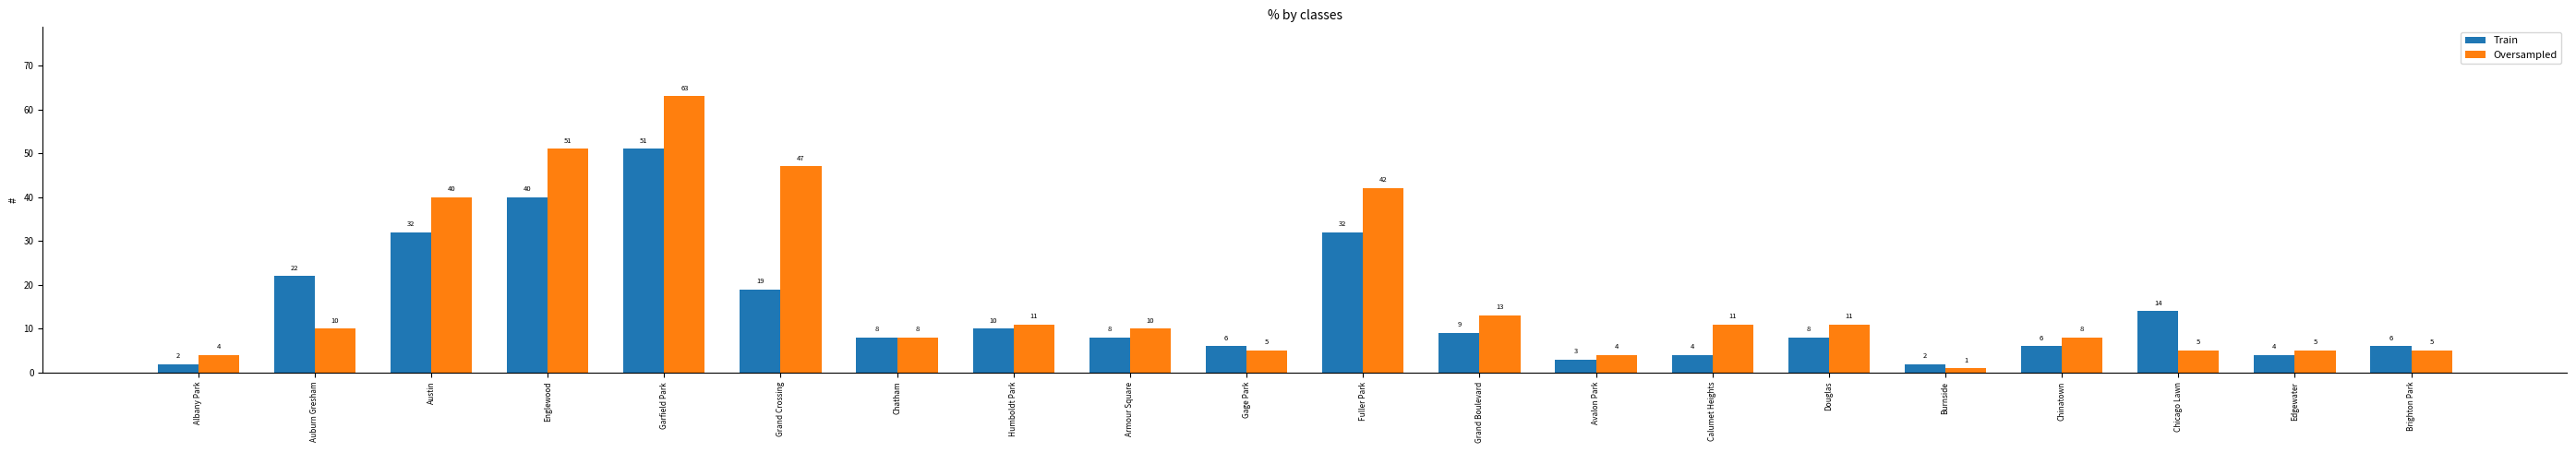

What are all the series names shown in the legend?

Train, Oversampled